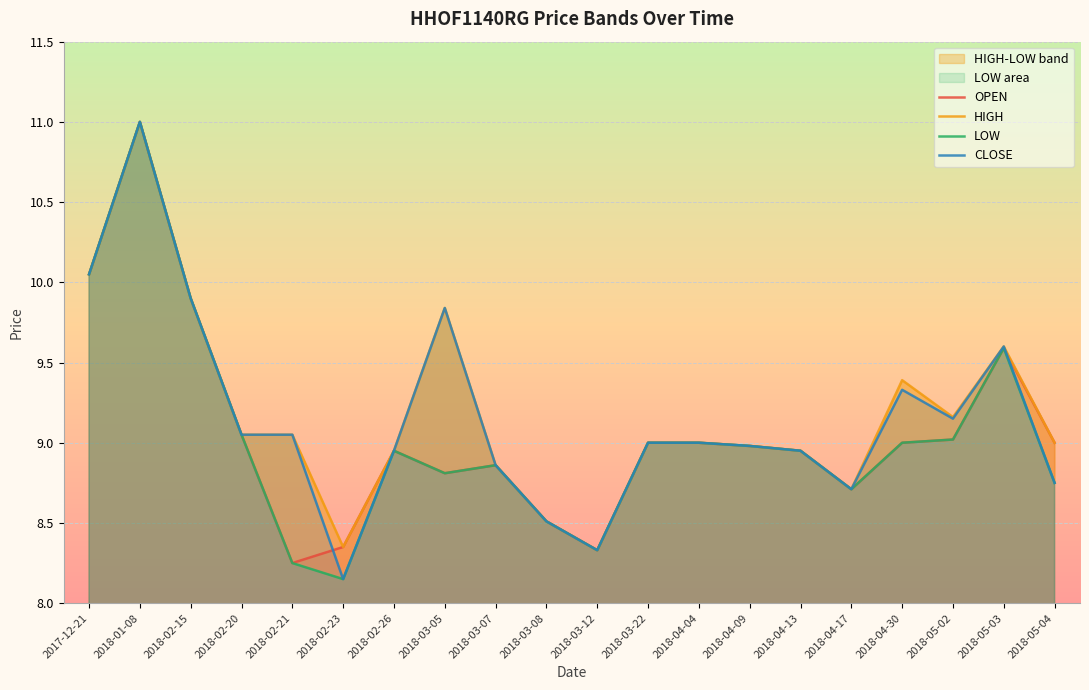

At how many categories does at least one series exceed 10?

2